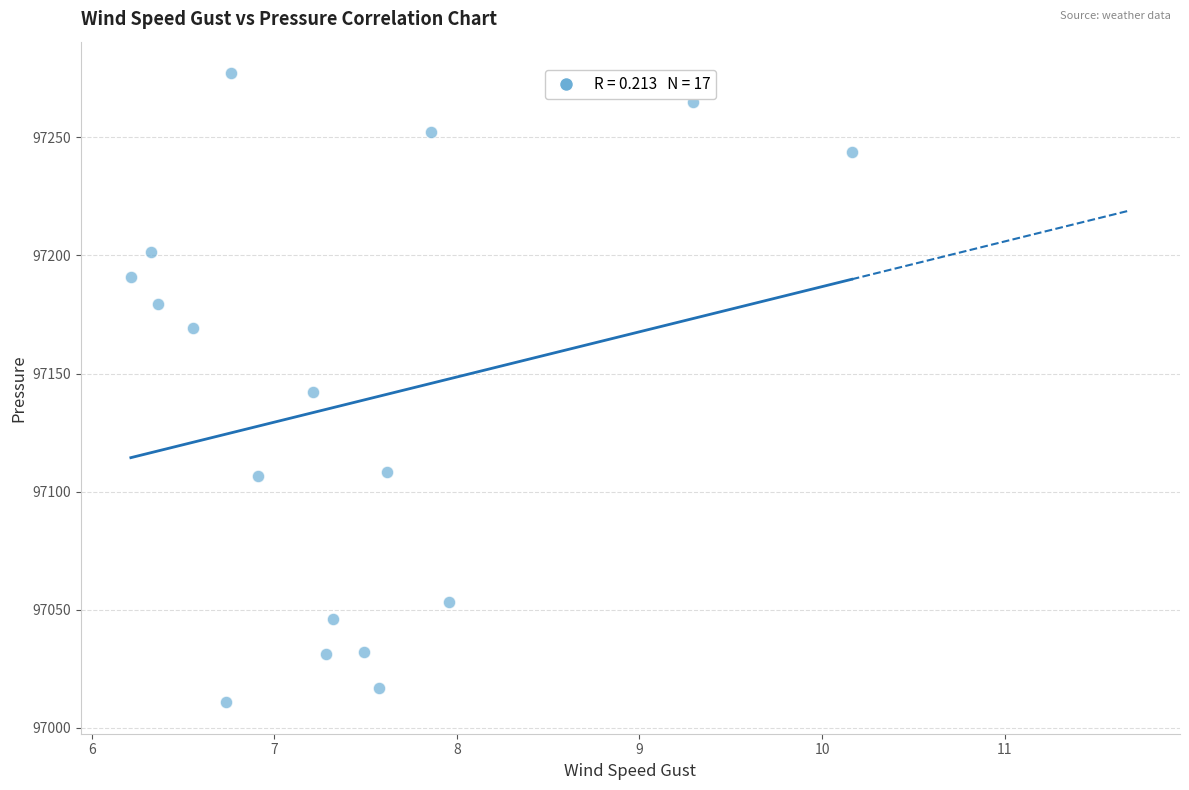

What is the range of X values (max minus min)?

3.9